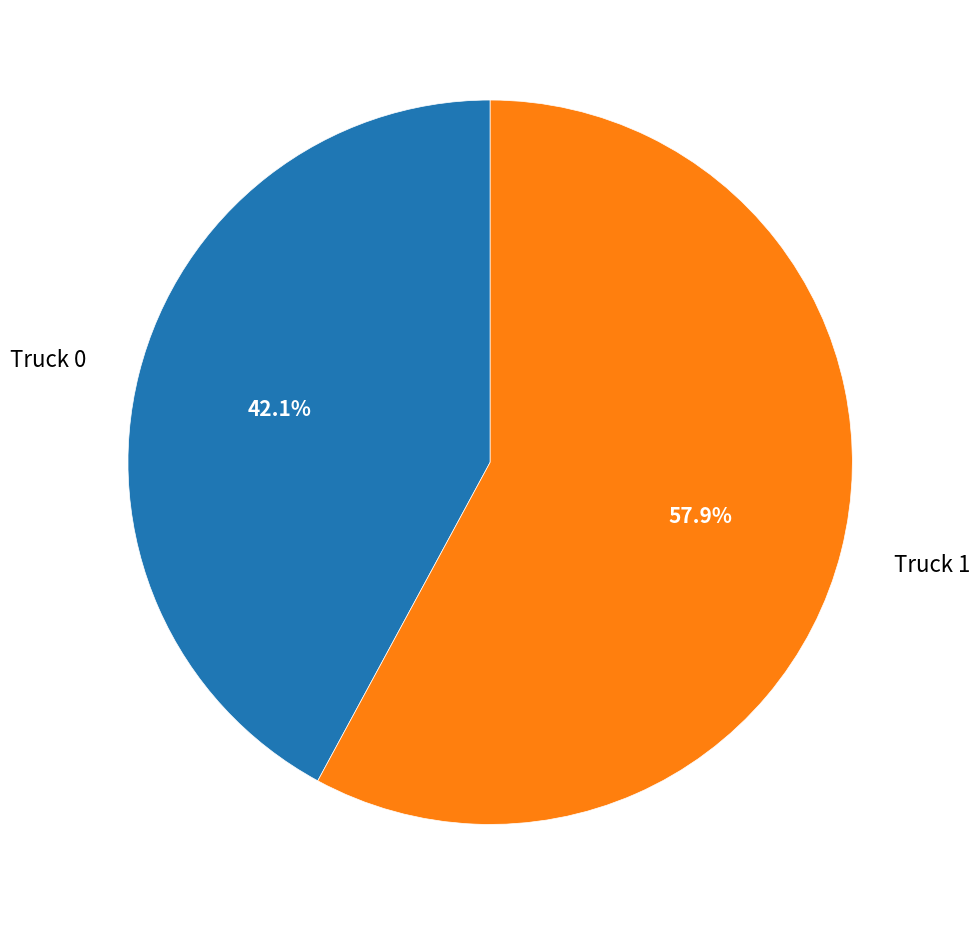

Which category has the biggest portion of the pie?

Truck 1